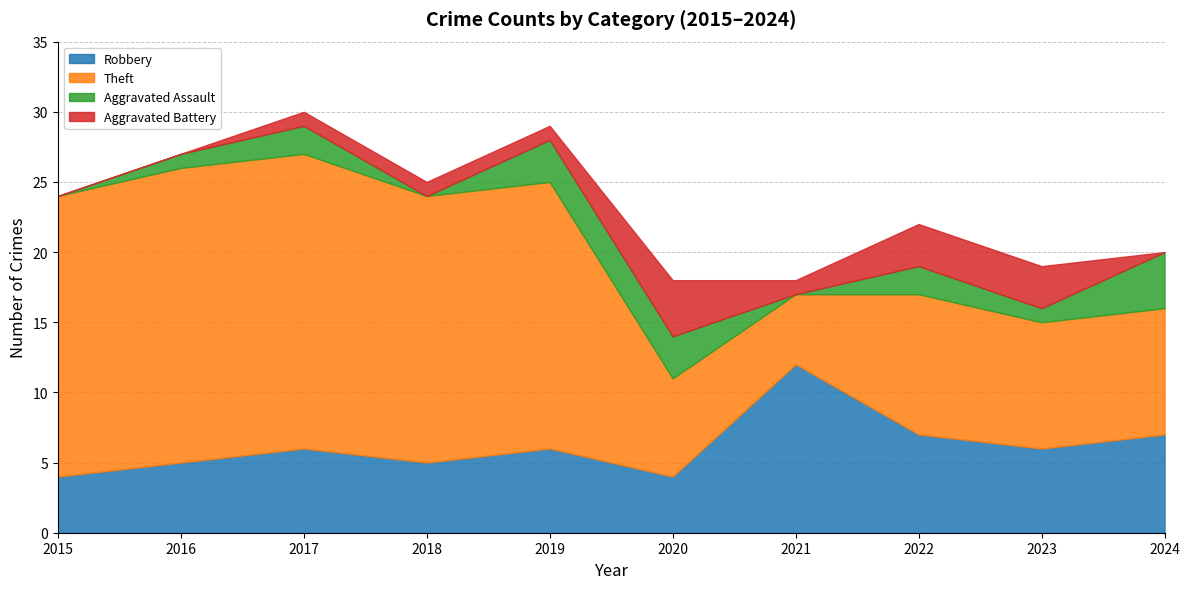

How many data points in Aggravated Assault are less than 2?

5